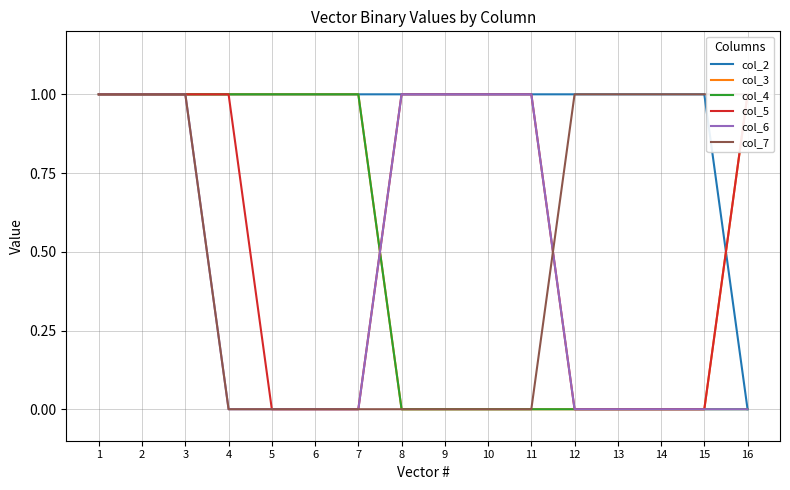

At which label does col_7 reach its peak?

1